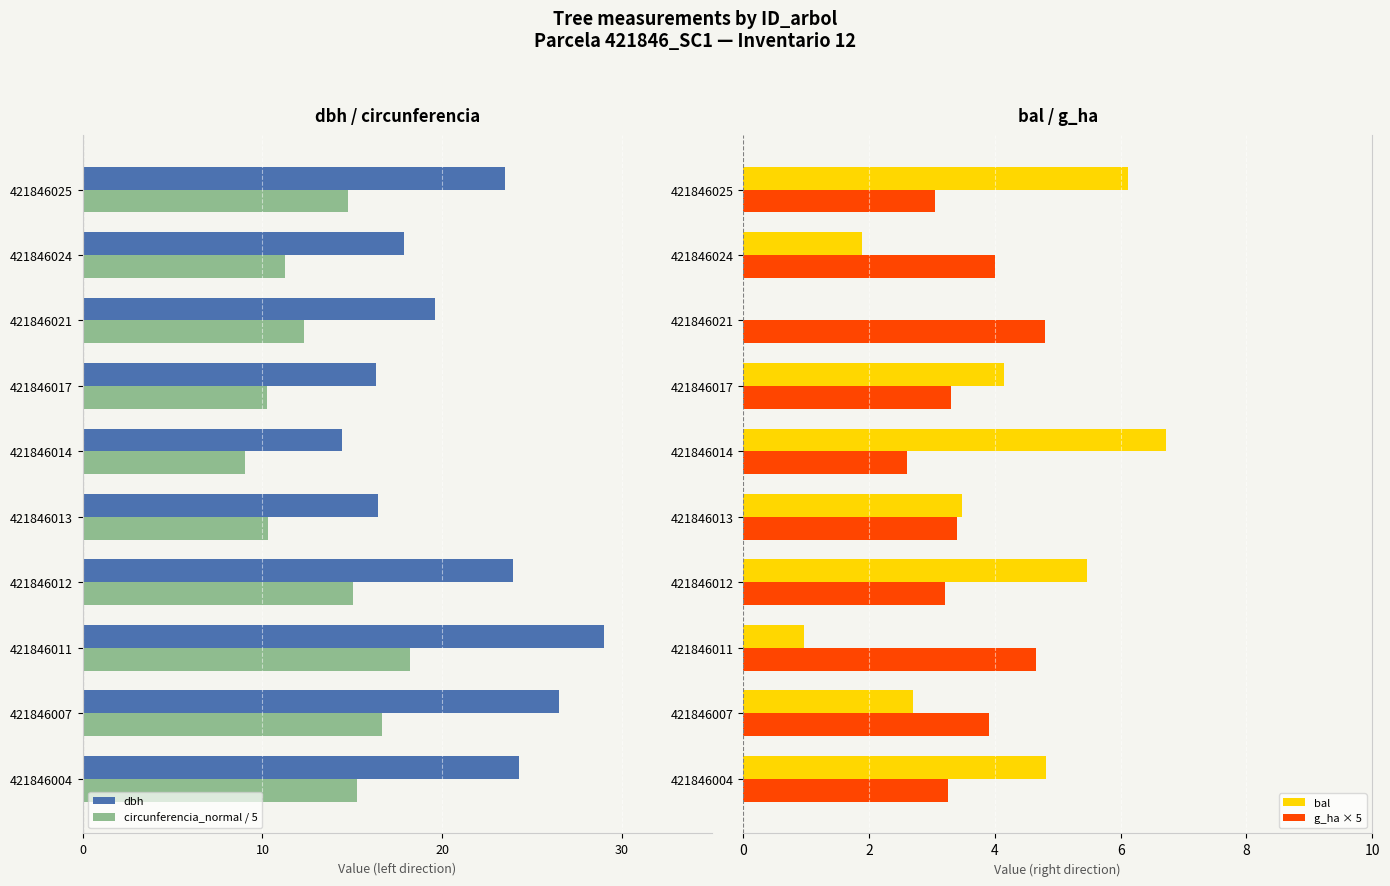

Where is bal nearest to the value 3?

421846007